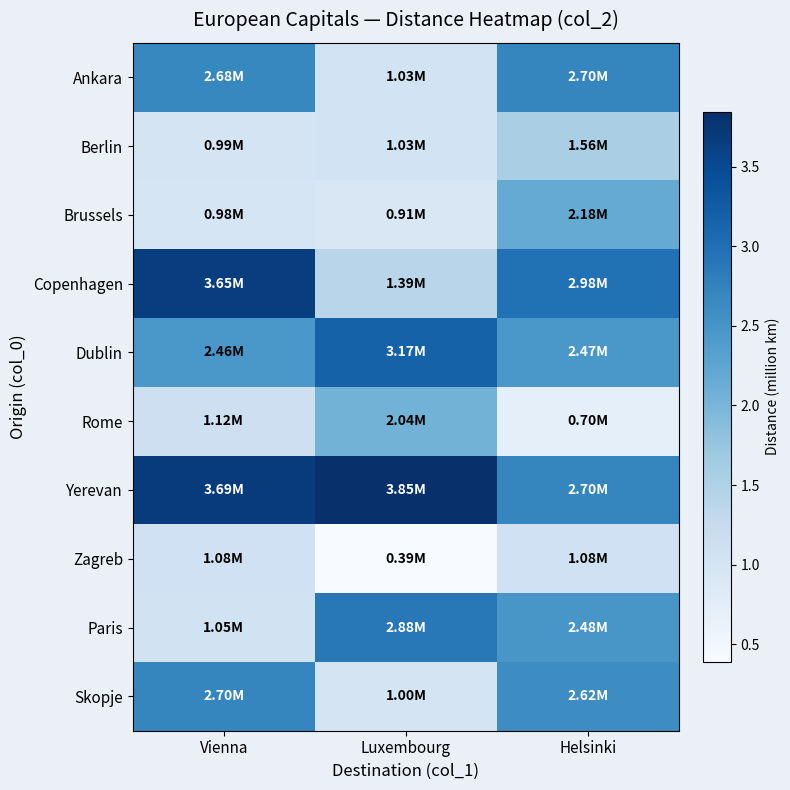

At which category is the sum across all series the highest?

Helsinki